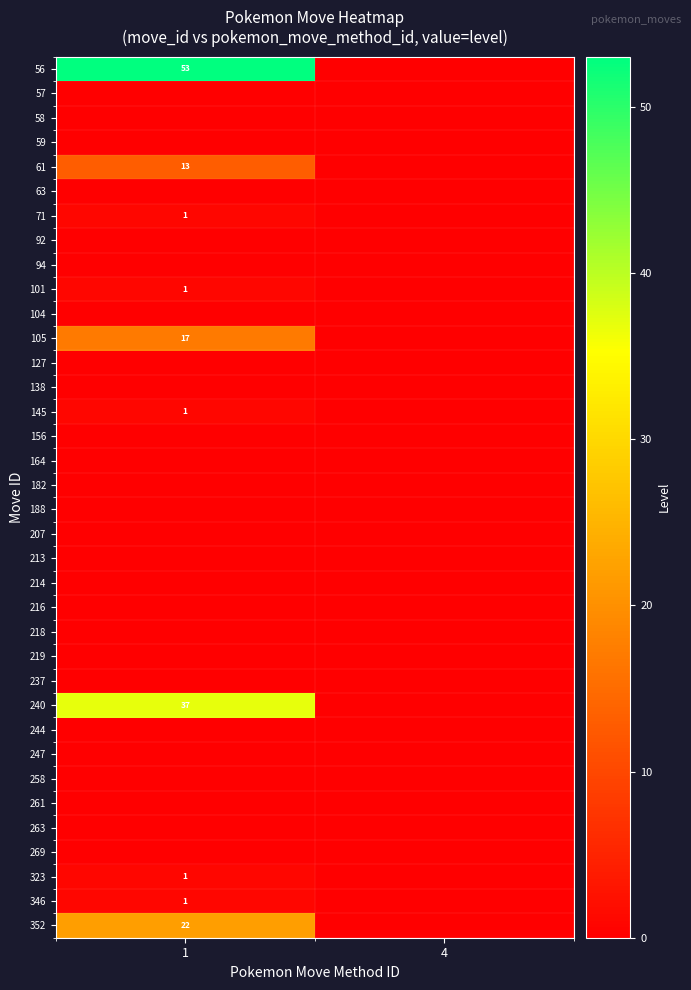

Which series has the largest range (max minus min)?

56